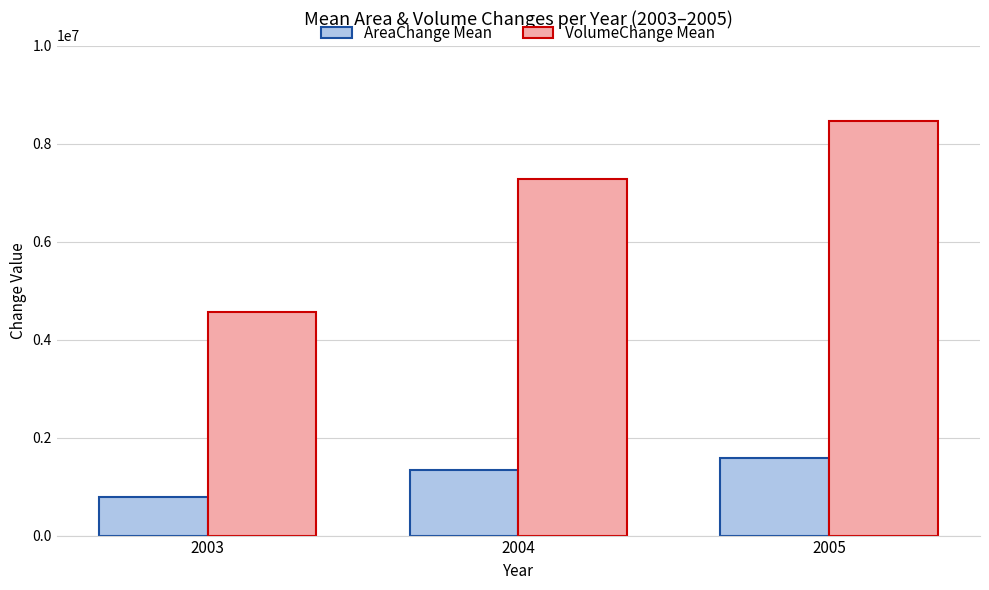

What is the difference between the AreaChange Mean values at 2004 and 2003?

547135.0